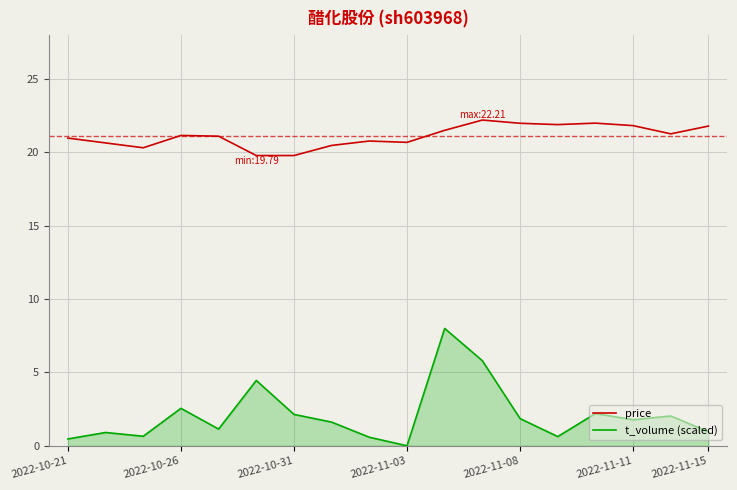

Which series has the largest range (max minus min)?

t_volume (scaled)